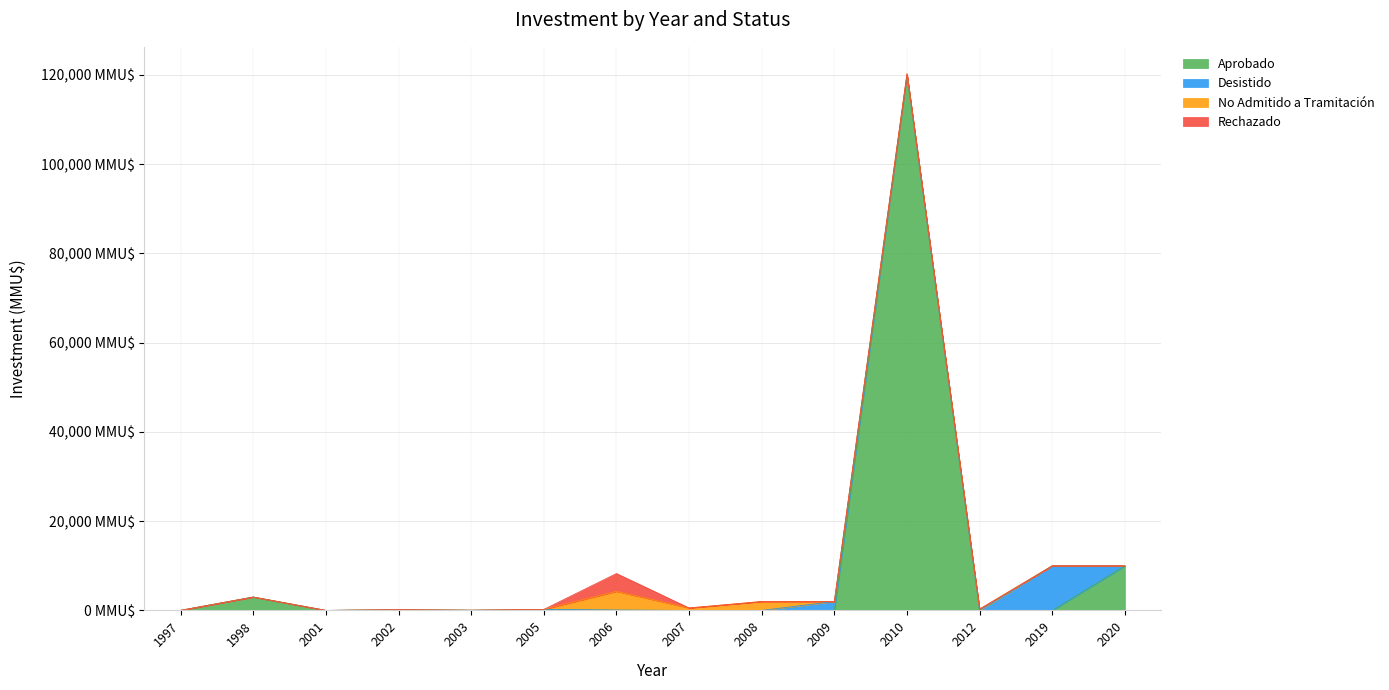

True or false: Rechazado has a value of 2098 at 2008.

False